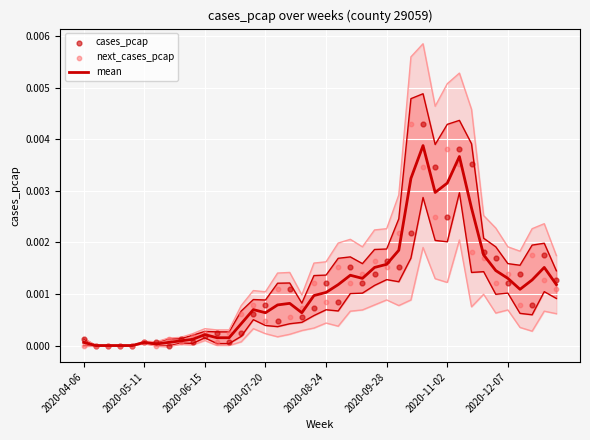

What are all the series names shown in the legend?

mean, cases_pcap, next_cases_pcap